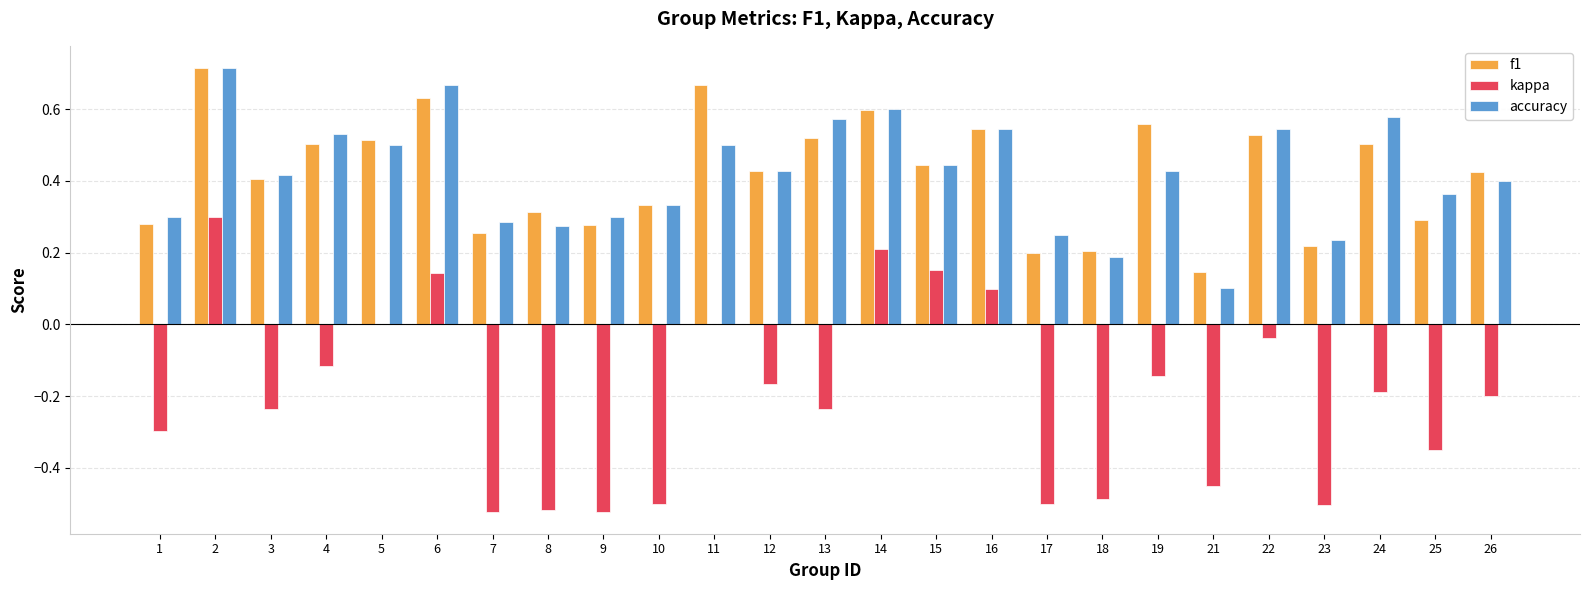

What is the sum of all f1 values?

10.5